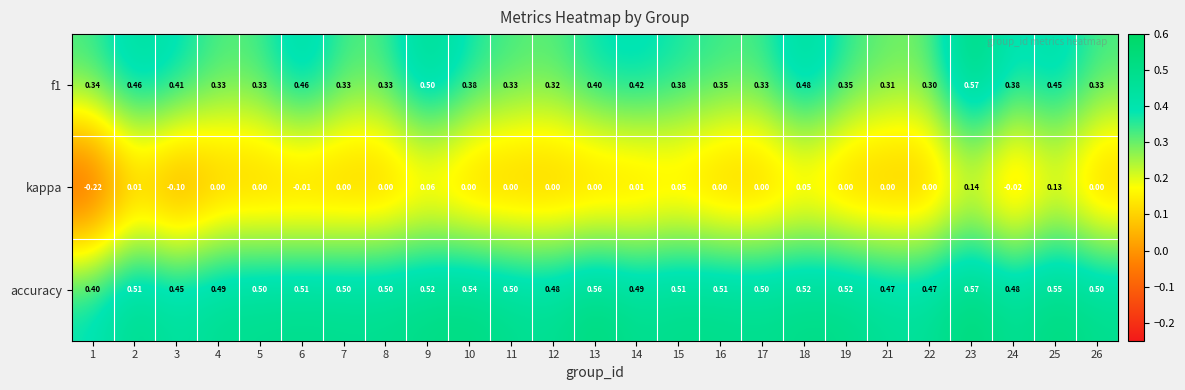

Which series has the widest spread of values?

kappa